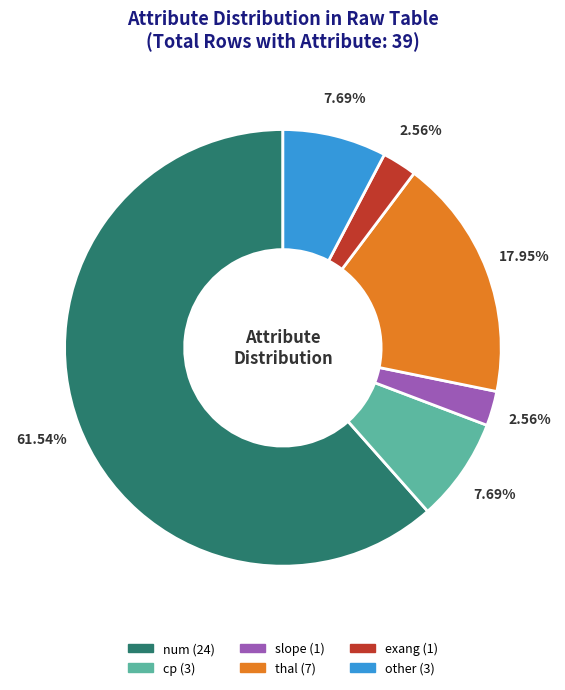

What percentage is the num slice, to the nearest percent?

62%